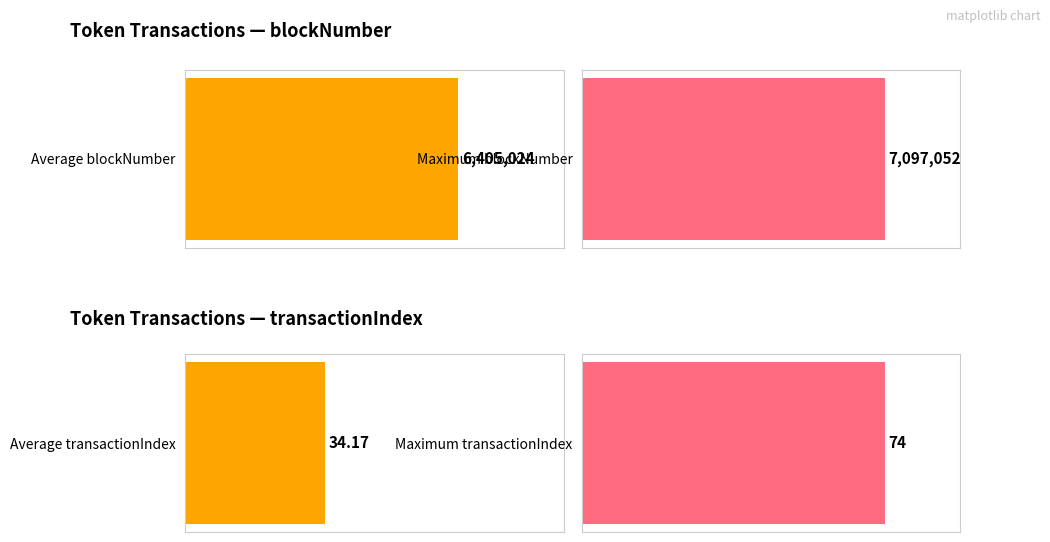

Which series has the largest total across all categories?

blockNumber